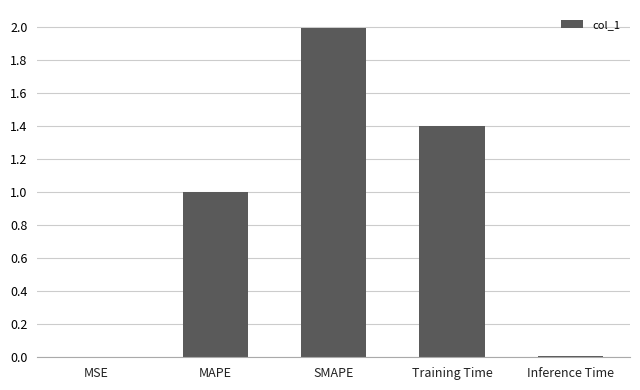

How many categories are shown in the chart?

5